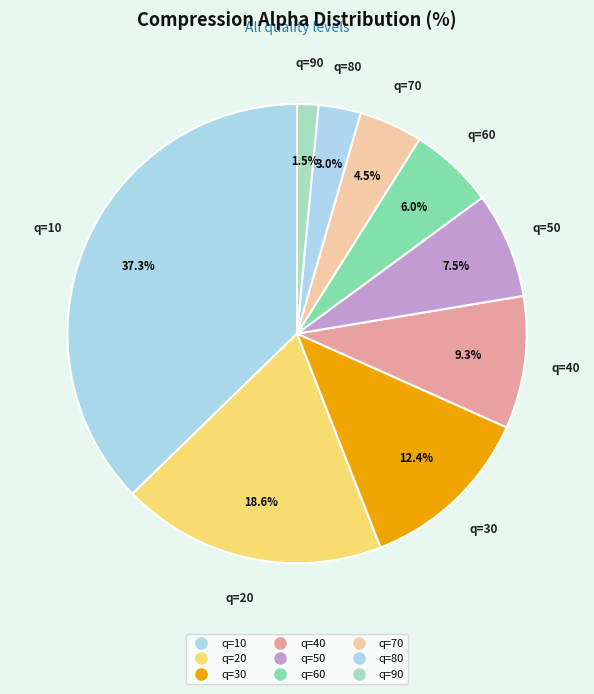

Does q=10 represent more than half of the total?

No